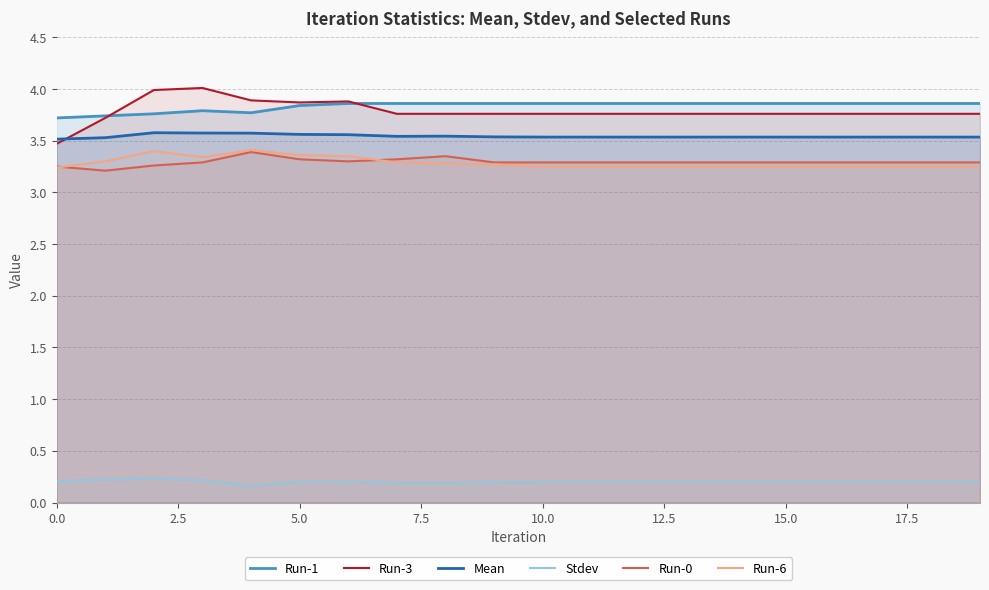

What is the sum of all Mean values?

70.9